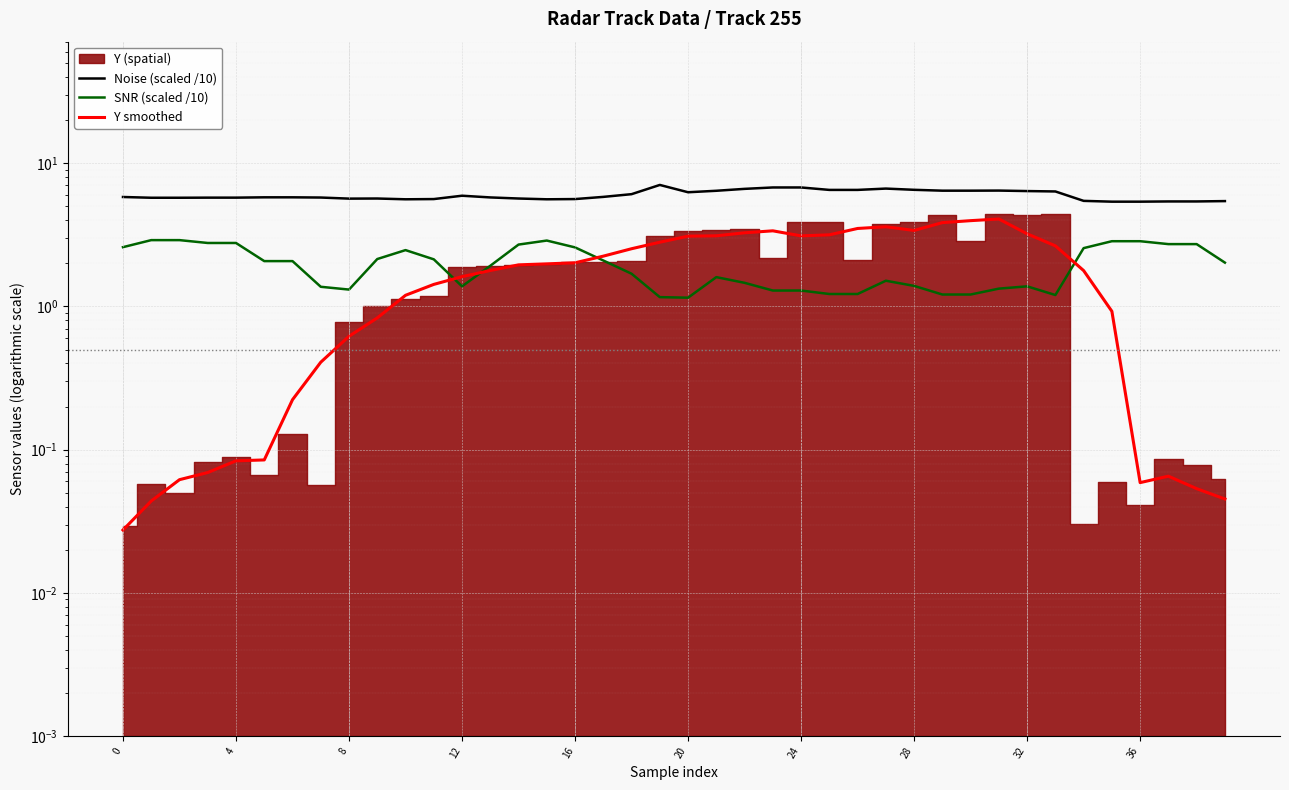

What is the lowest value of the SNR (scaled /10) series?

1.1